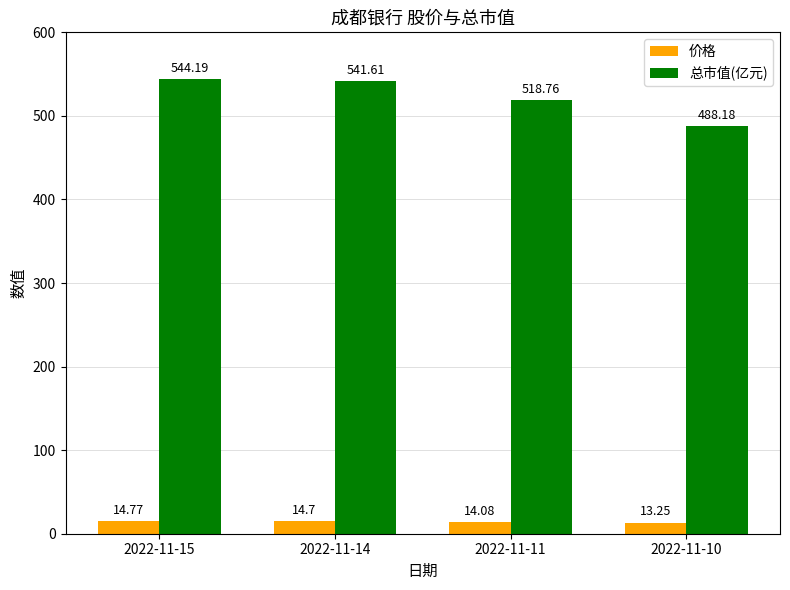

Where is 价格 nearest to the value 14?

2022-11-11